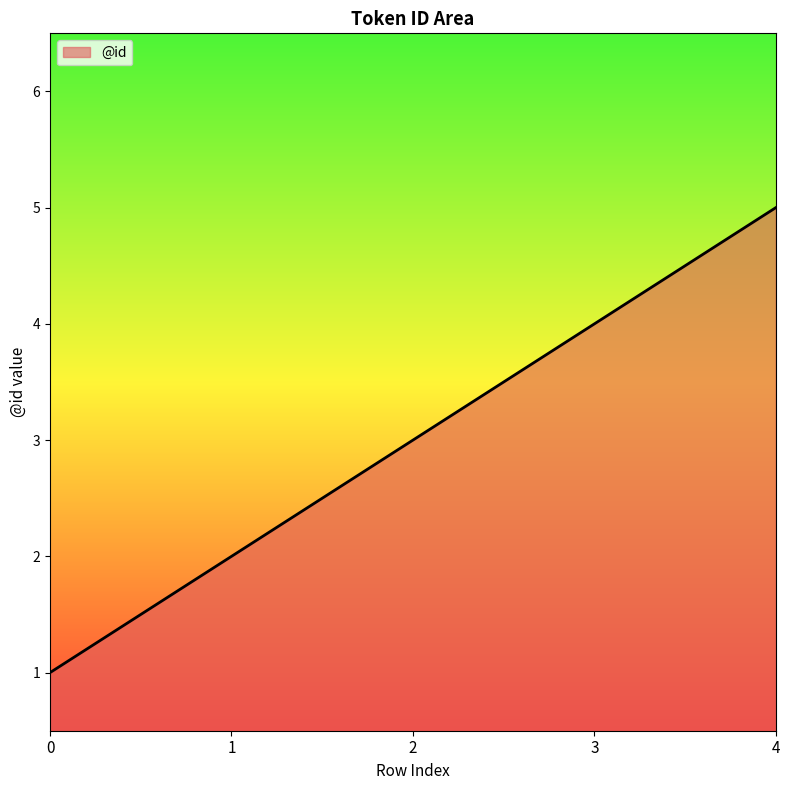

Reading right to left, list all the values displayed in this chart.

4=5	3=4	2=3	1=2	0=1